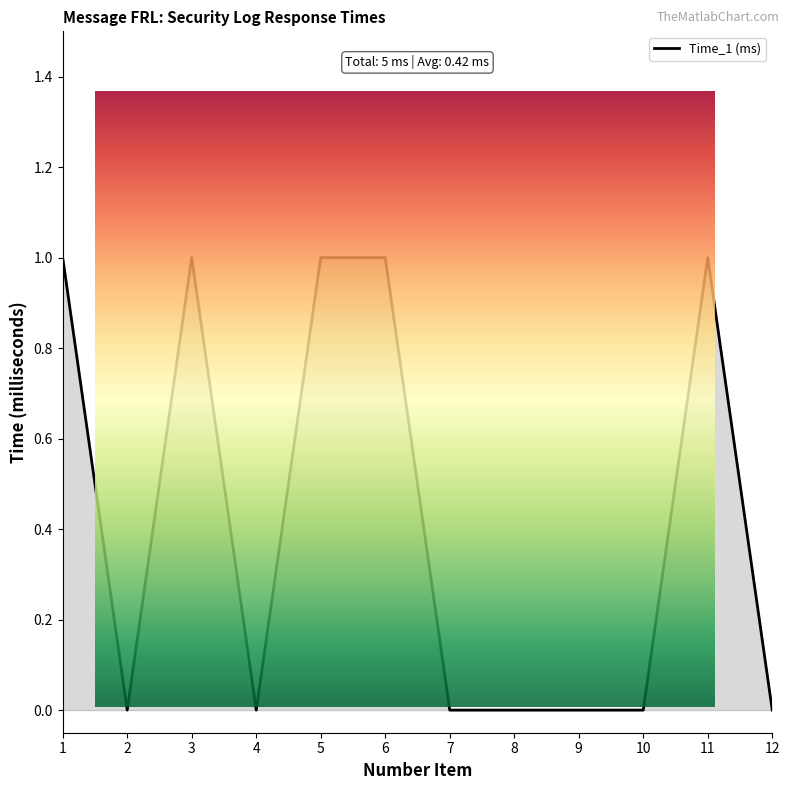

What is the greatest value displayed?

1